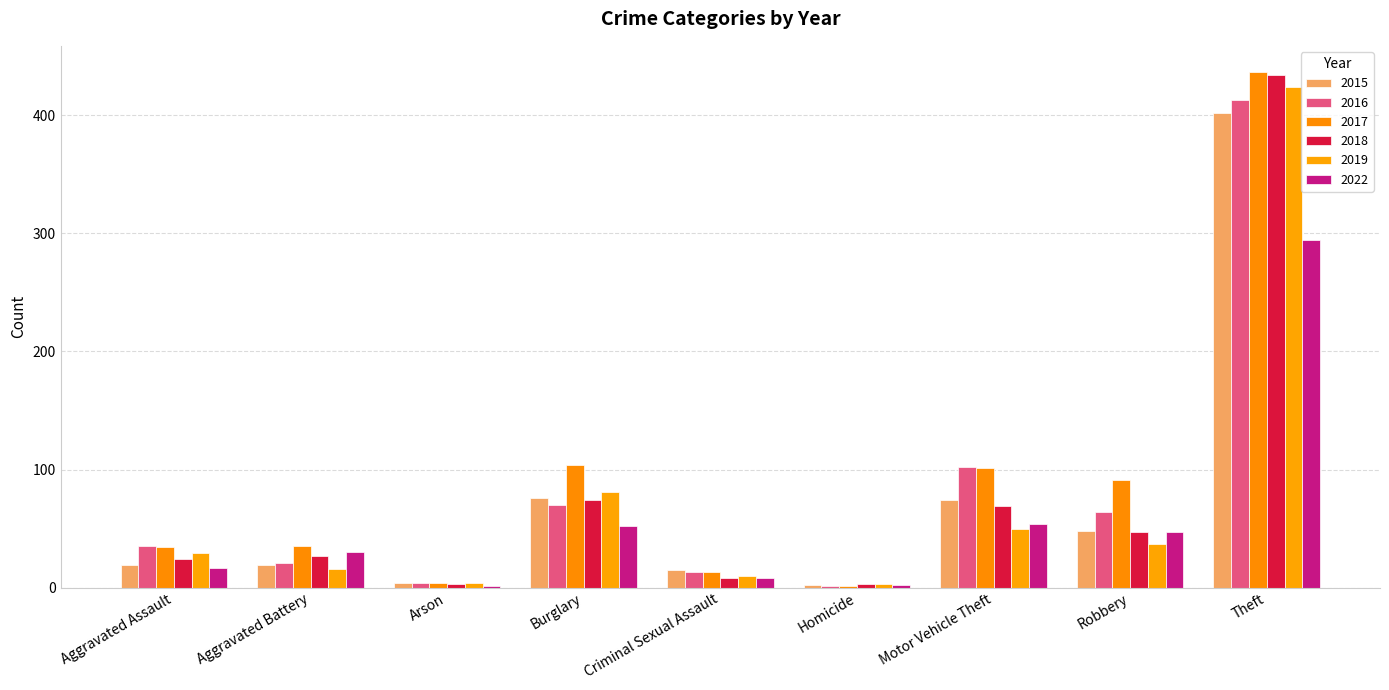

Does the chart contain stacked bars?

No